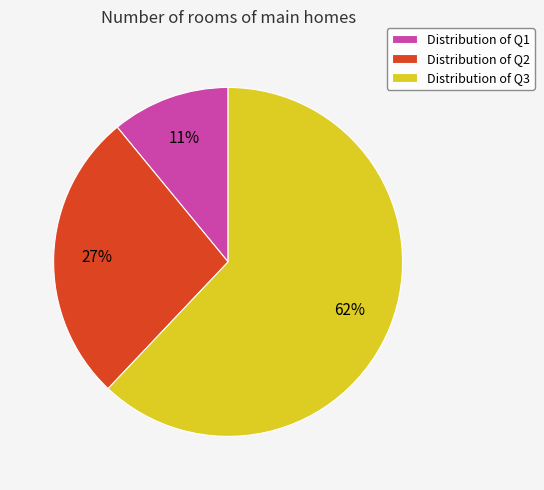

To the nearest percent, what is the average slice percentage?

33%